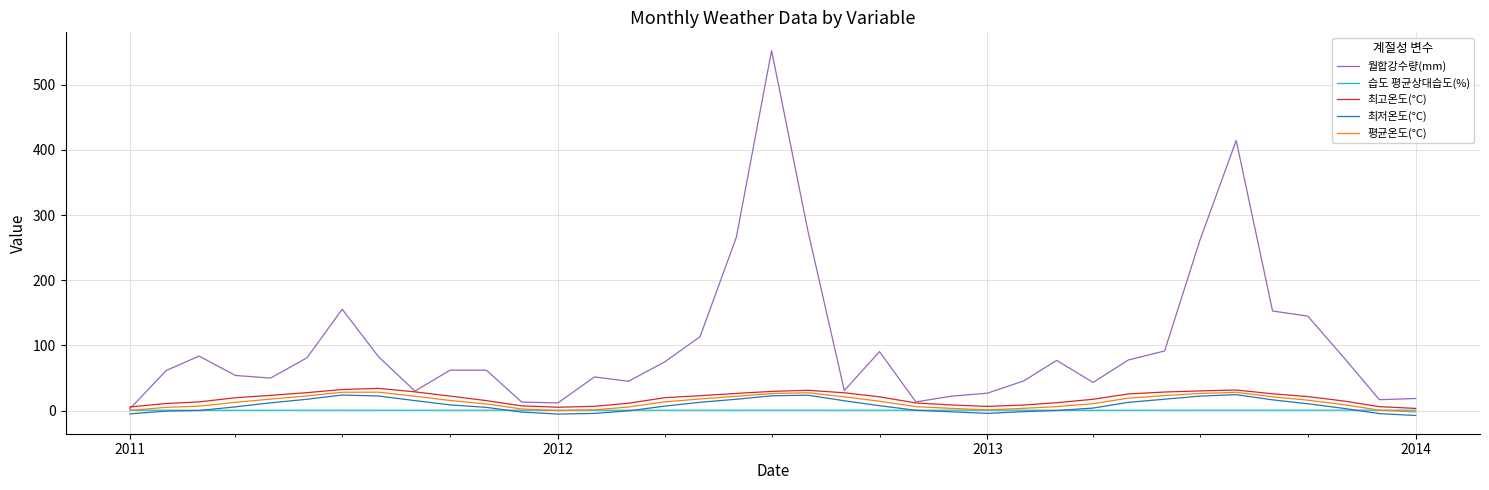

What is the highest value of the 최고온도(°C) series?

34.2